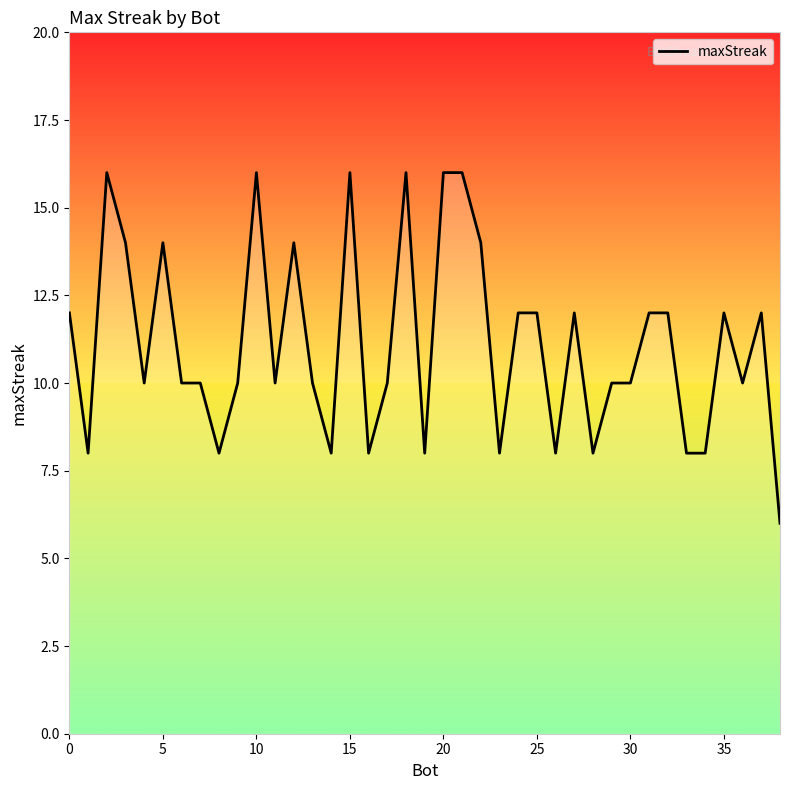

What is the smallest value displayed?

6